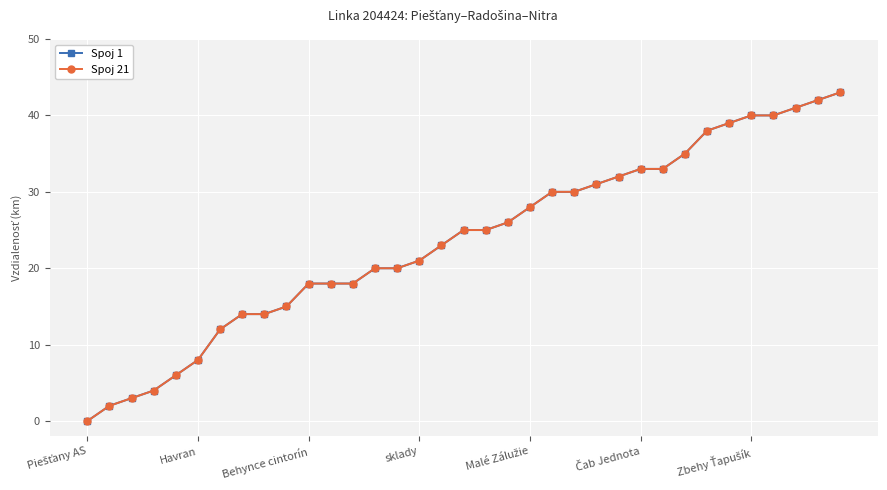

Is this an area chart (filled region under the line)?

No